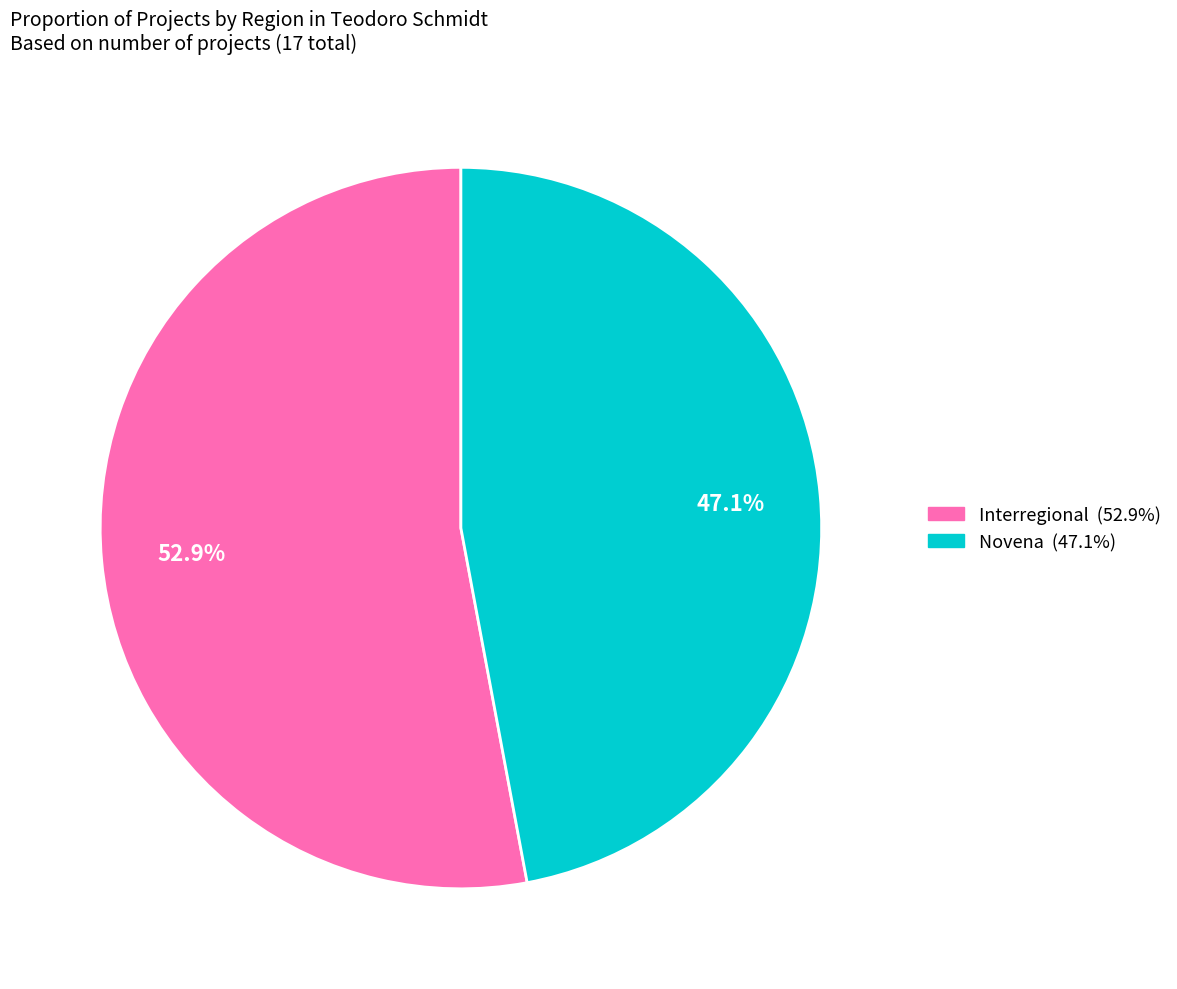

Which slice is the smallest?

Novena